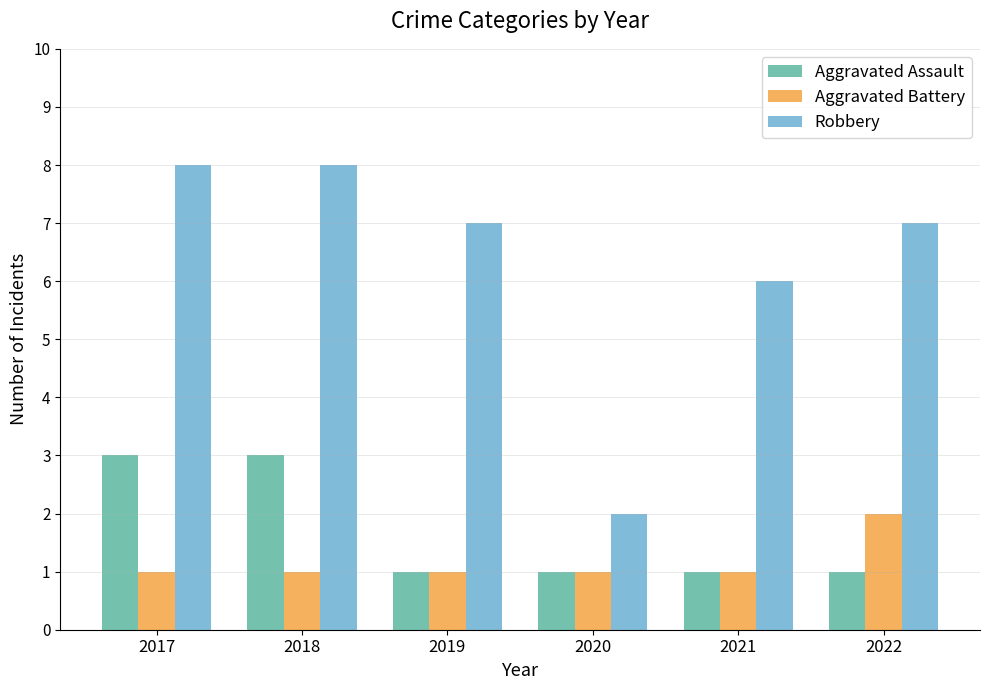

What is the maximum value for Robbery?

8